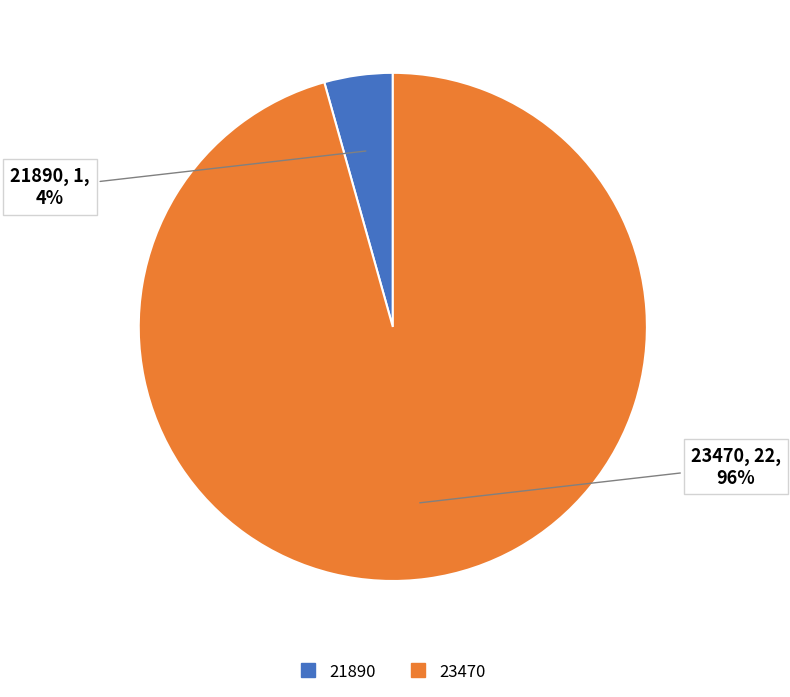

The 23470 slice represents 96% of the pie. True or false?

True